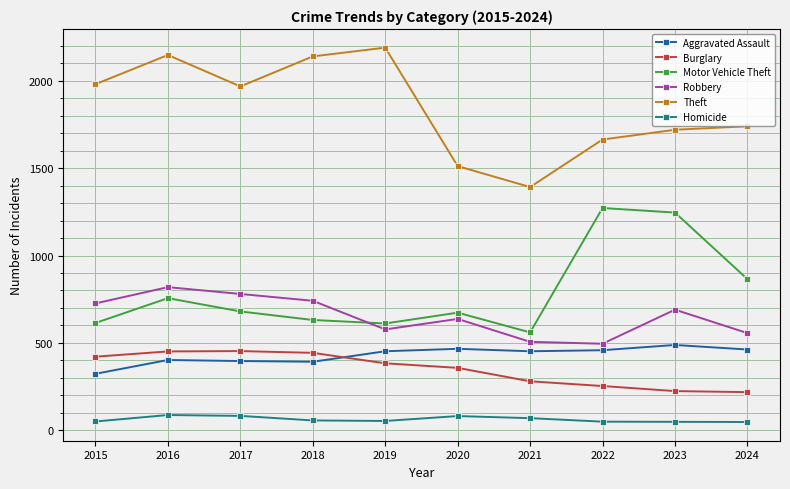

The value of Burglary at 2015 is 421. True or false?

True